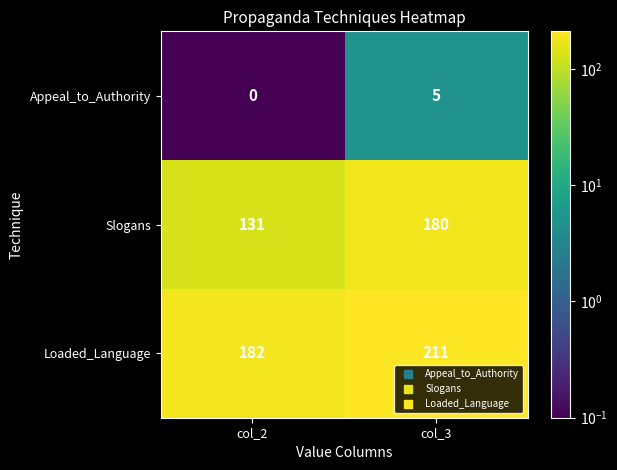

At which label does Slogans reach its minimum?

col_2